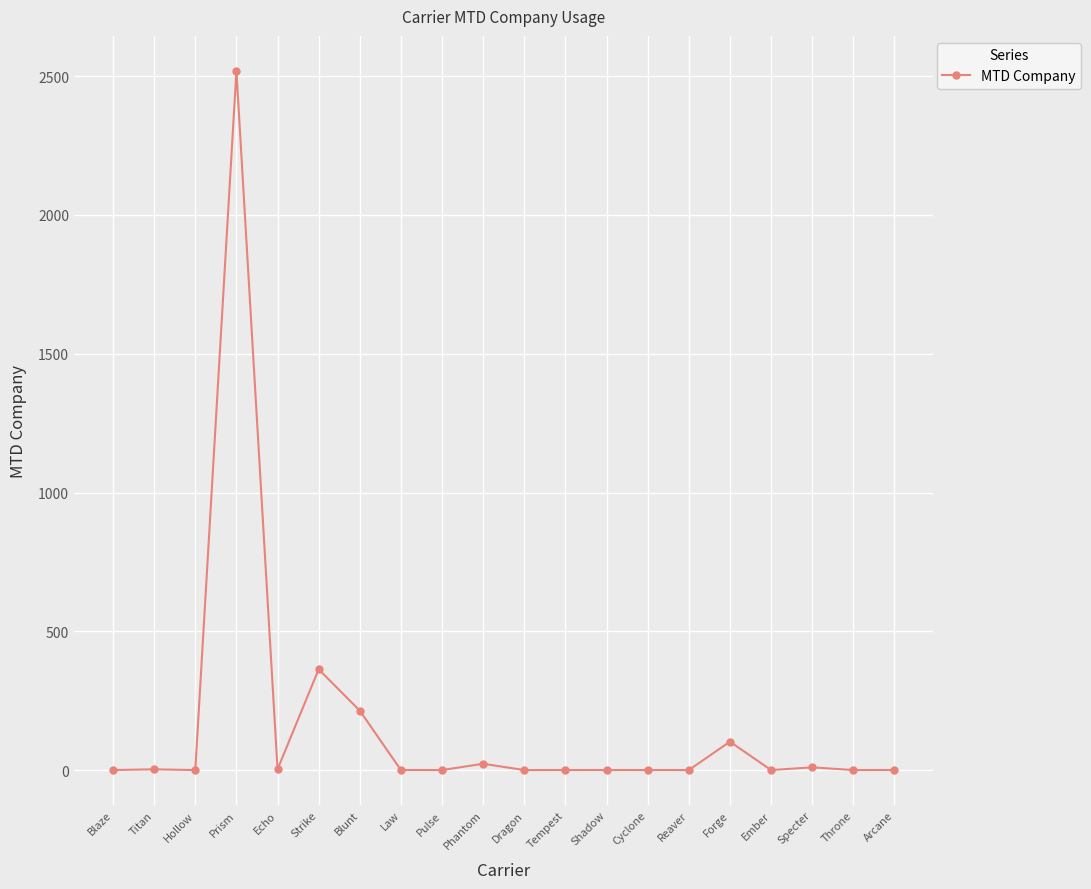

What is the difference between the second highest and second lowest values?

363.1